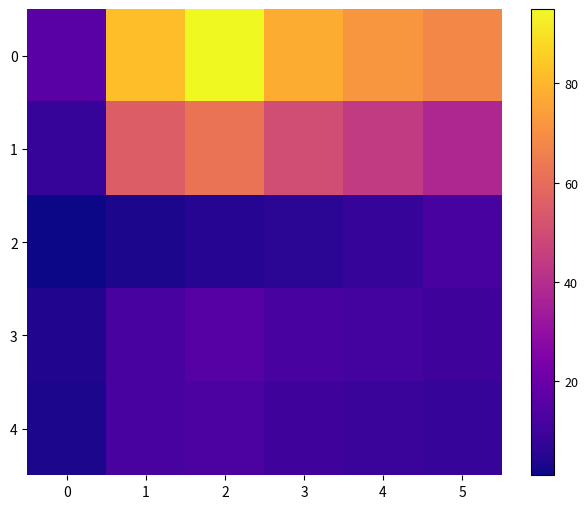

Reading left to right, extract all data points from this chart.

0: 0=16	1=82	2=95	3=78	4=72	5=68
1: 0=8	1=55	2=62	3=50	4=44	5=38
2: 0=1	1=3	2=5	3=6	4=8	5=12
3: 0=4	1=12	2=15	3=12	4=11	5=10
4: 0=3	1=12	2=13	3=10	4=9	5=8